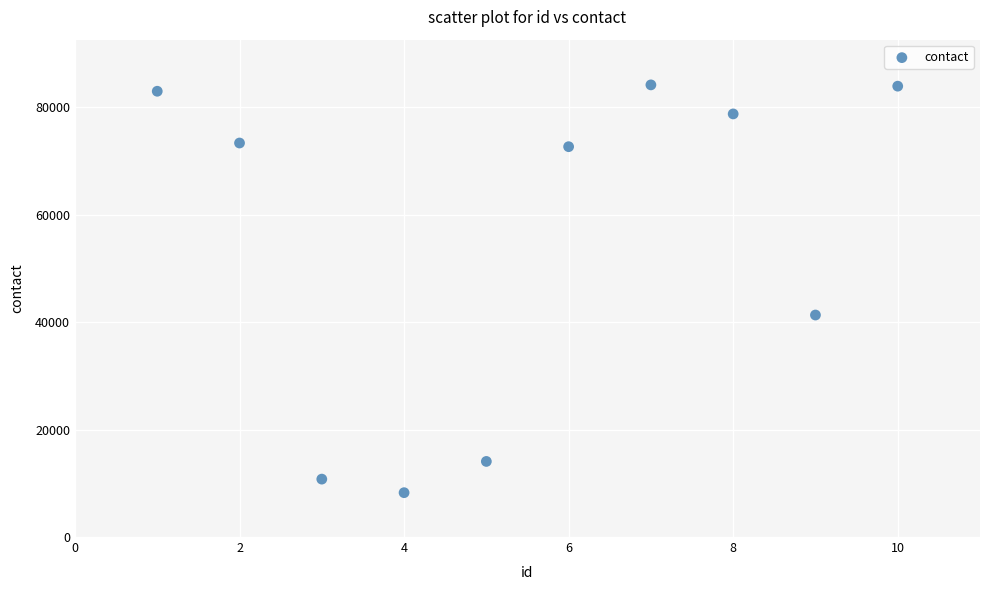

What Y value in the scatter plot is closest to 46185?

41304